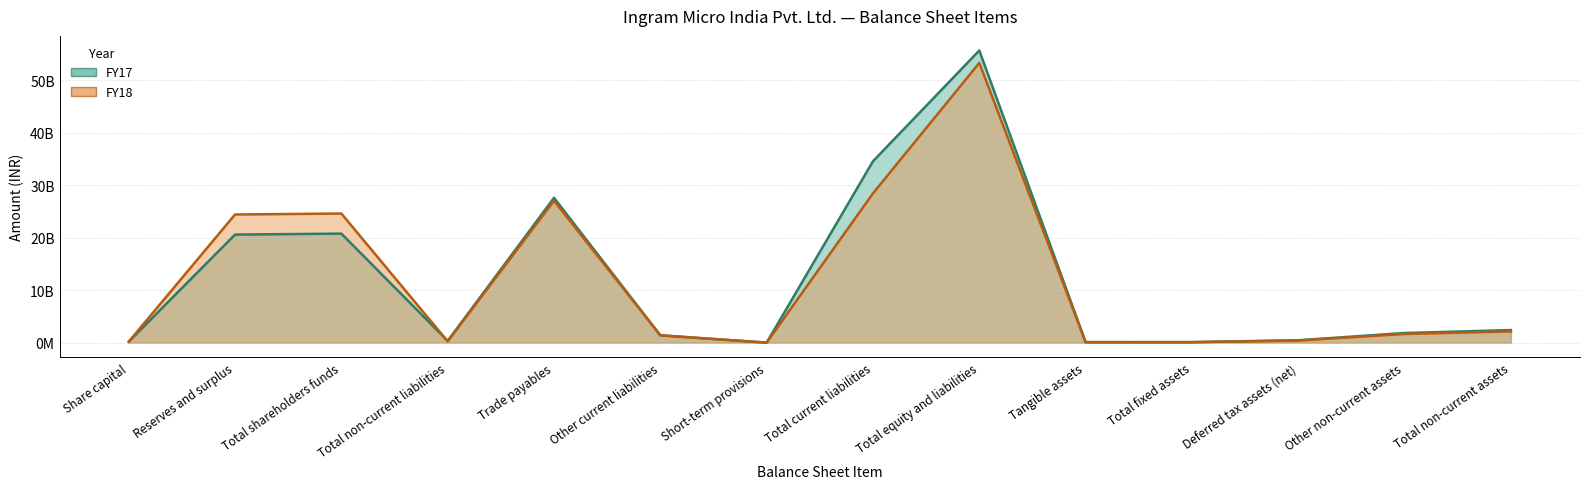

What is the value of the FY18 point at the 11th from the left?

86000000